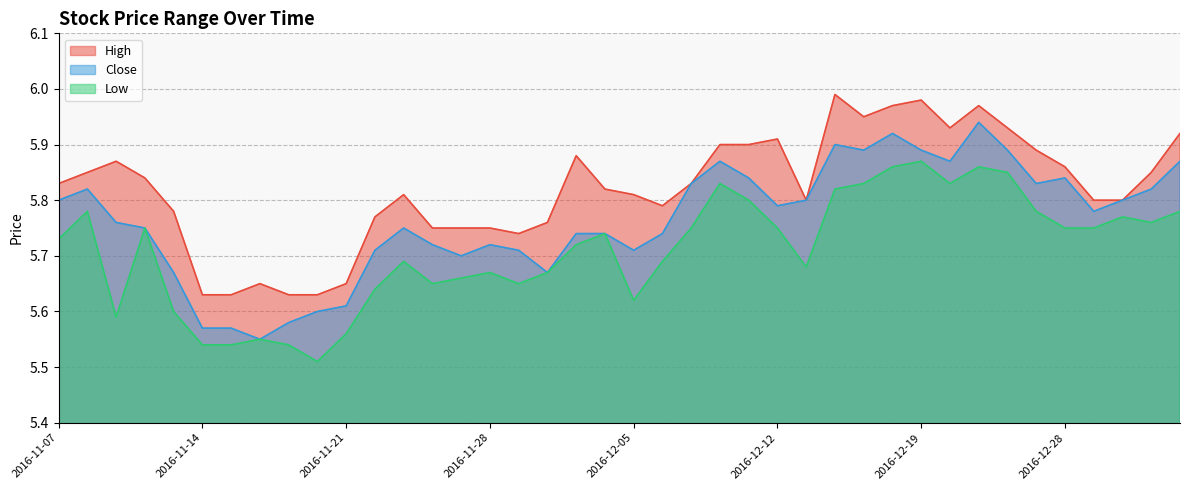

Which has a higher value, 2016-12-16 or 2016-11-18?

2016-12-16